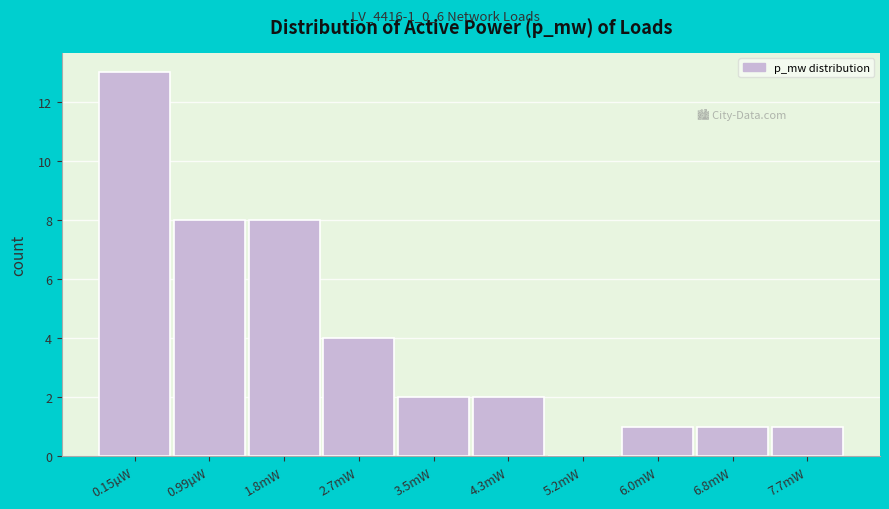

Reading left to right, extract all data points from this chart.

0.15µW=13	0.99µW=8	1.8mW=8	2.7mW=4	3.5mW=2	4.3mW=2	5.2mW=0	6.0mW=1	6.8mW=1	7.7mW=1